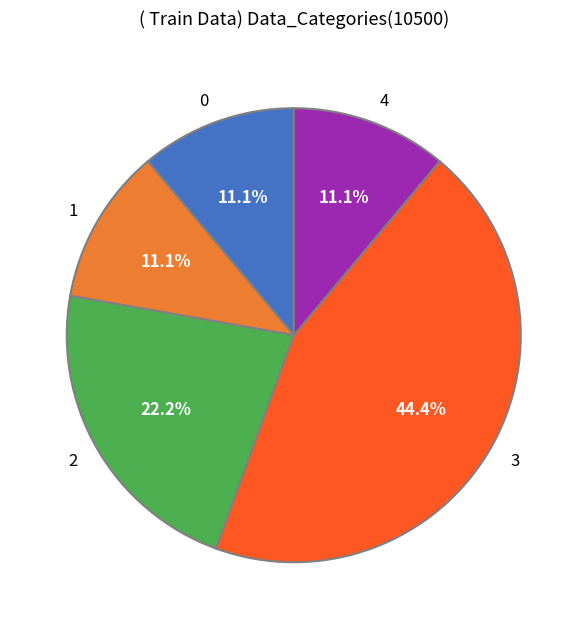

Does any single category account for the majority?

No